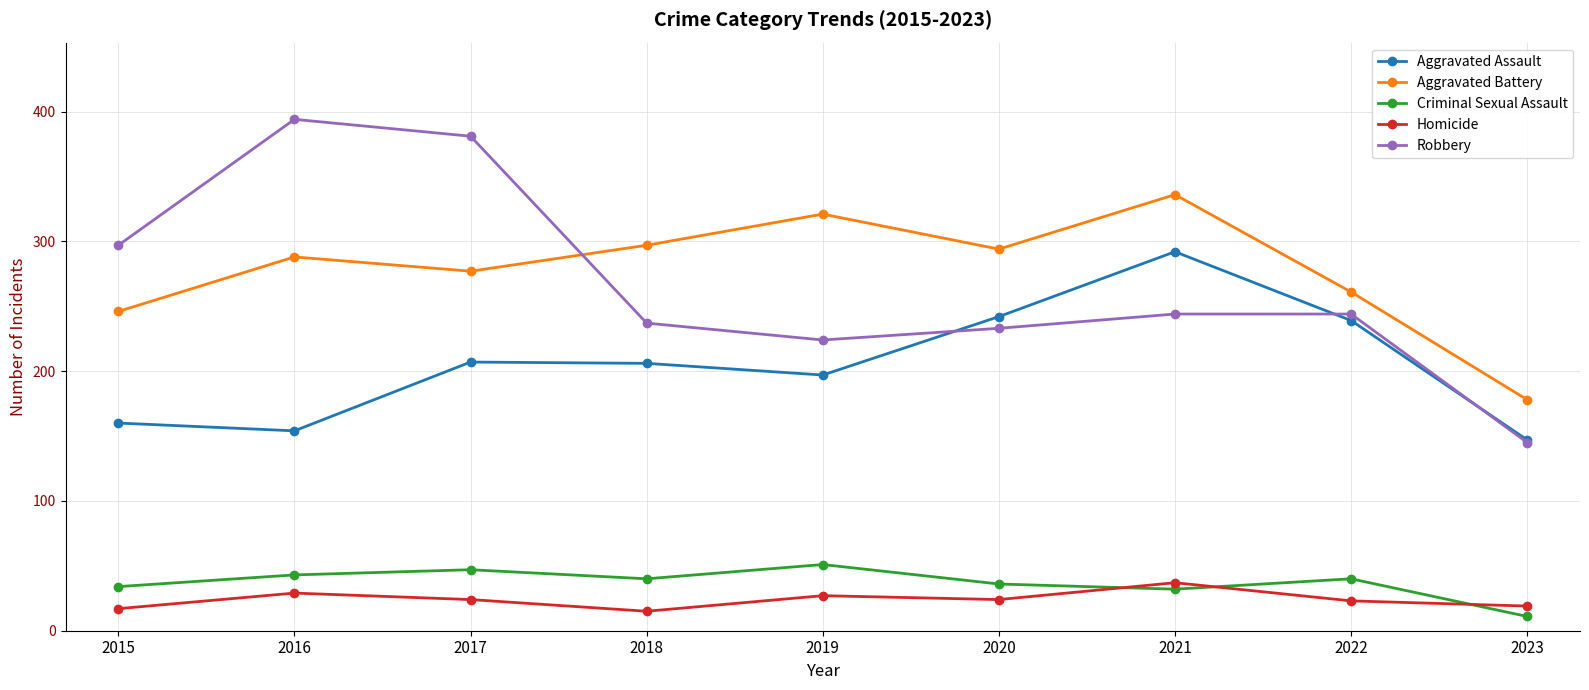

At 2018, list the series in order from largest to smallest.

Aggravated Battery, Robbery, Aggravated Assault, Criminal Sexual Assault, Homicide